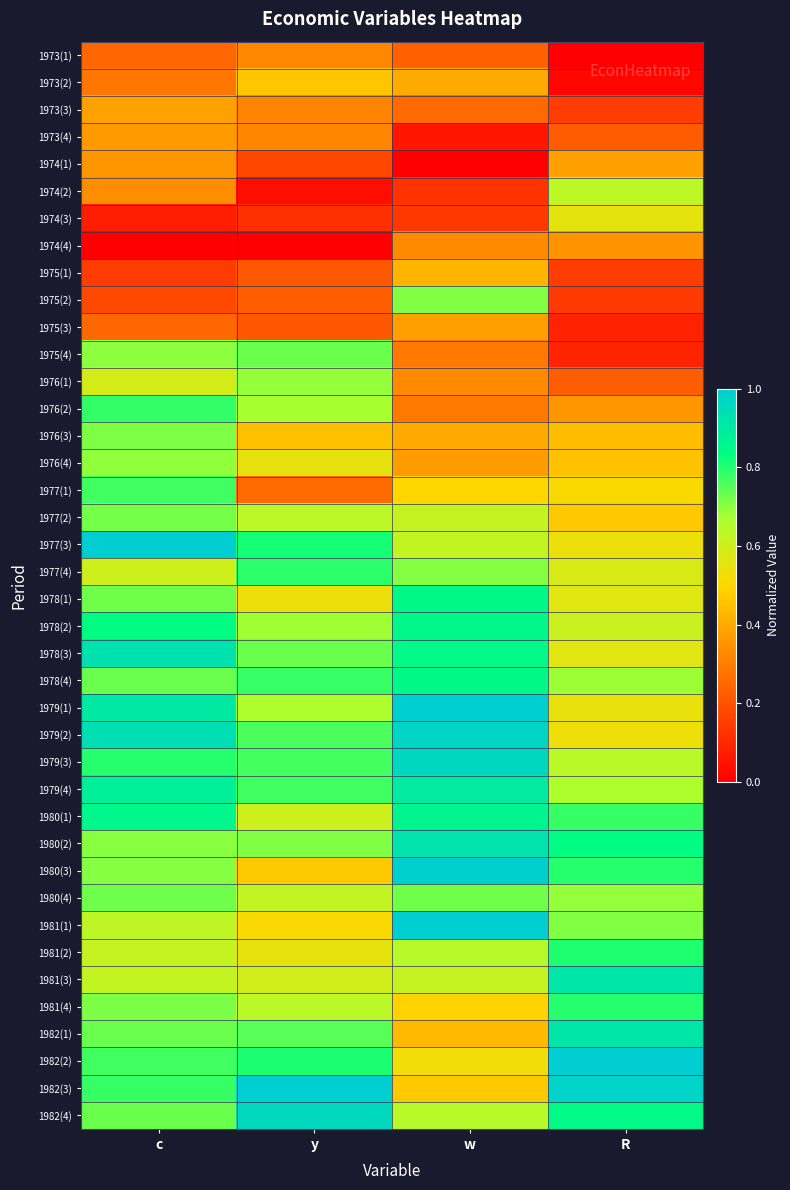

At which category is the sum across all series the highest?

c